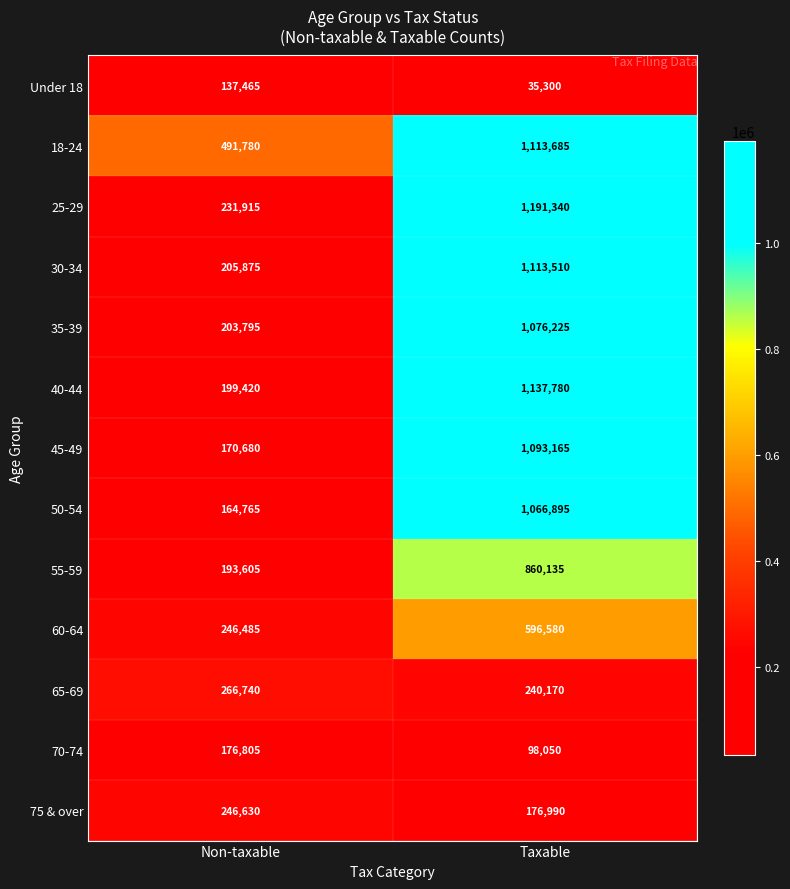

At which category is the sum across all series the highest?

Taxable